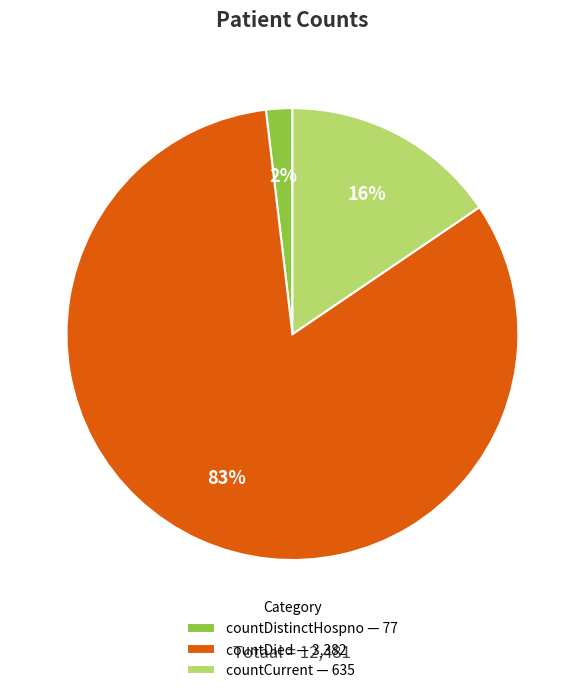

To the nearest percent, what percentage of the pie is countCurrent?

16%